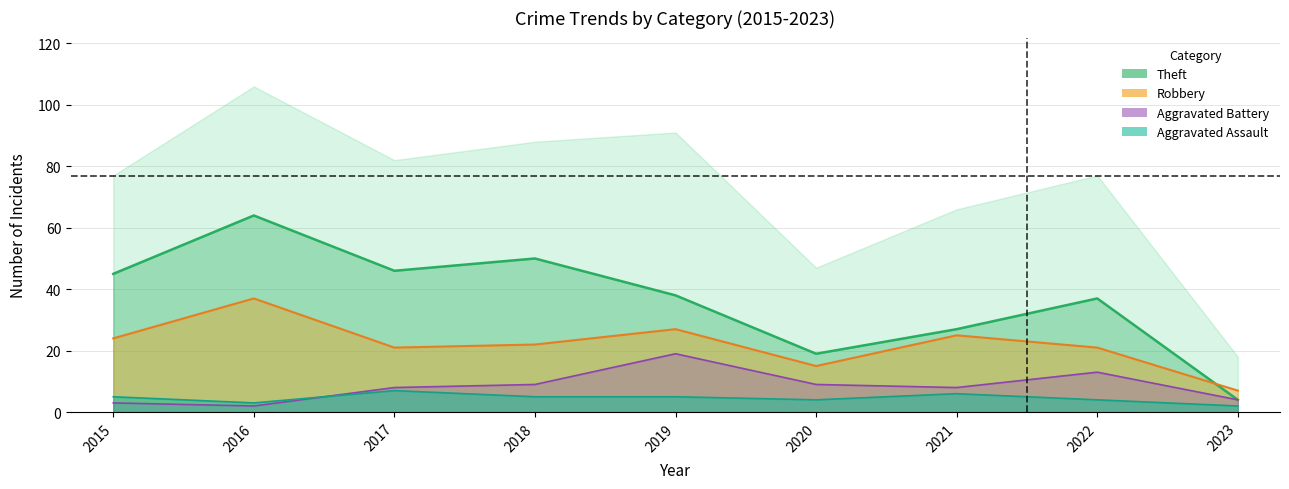

Is the value of Robbery at 2019 greater than the value of Aggravated Assault at 2018?

Yes